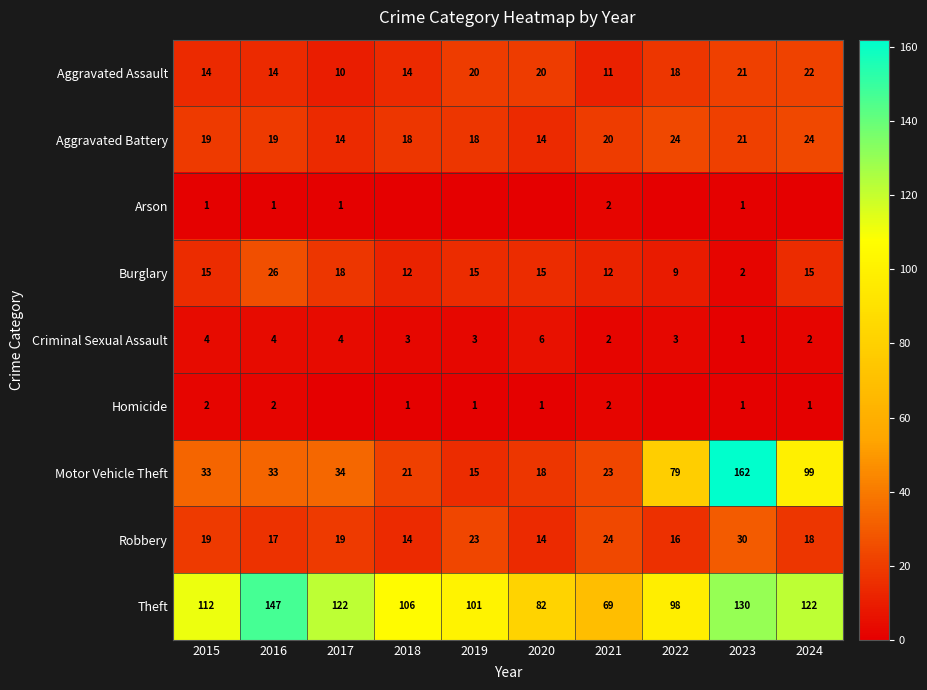

At which category does the chart reach its peak across all series?

2023